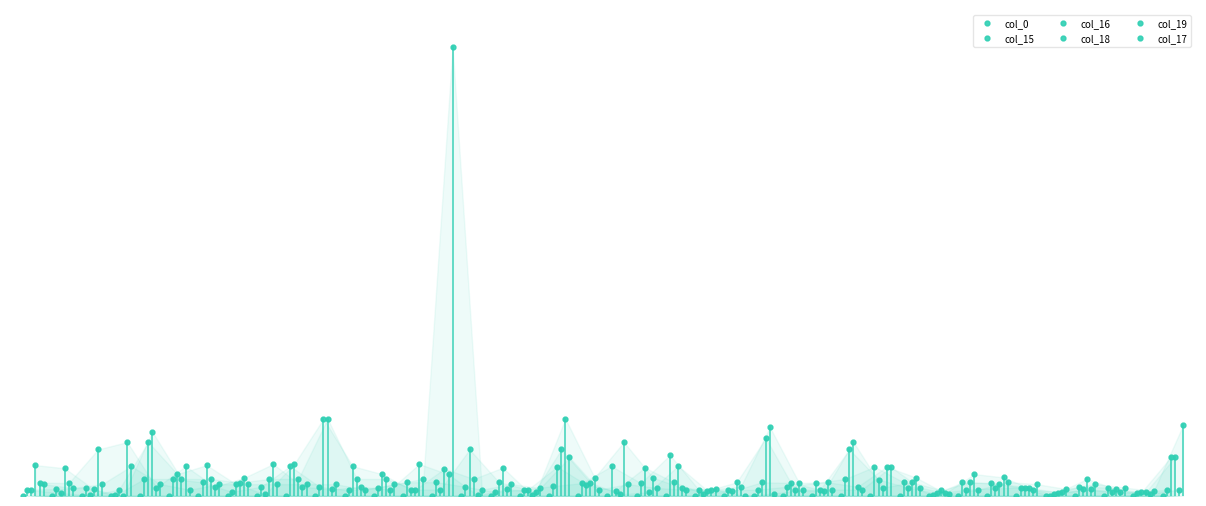

True or false: col_17 has more than 0 points higher than both neighbors.

True